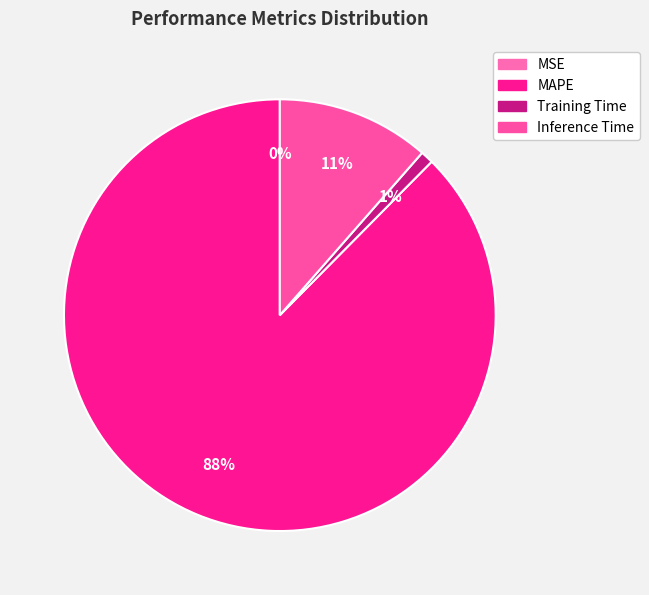

What is the largest slice in the pie chart?

MAPE